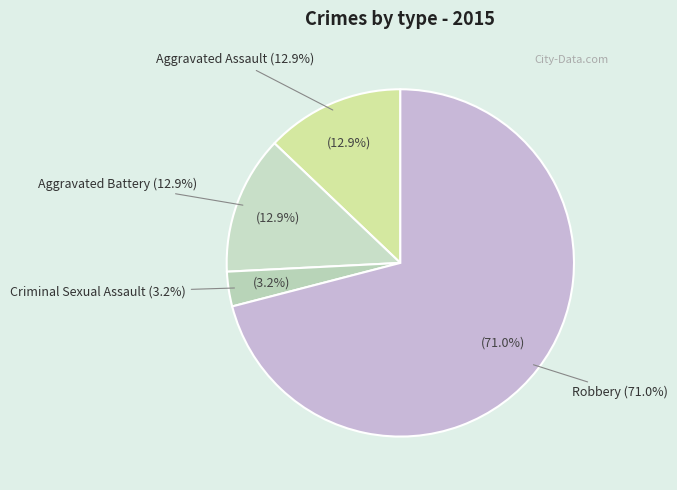

What is the change in value from Aggravated Assault to Robbery?

+18